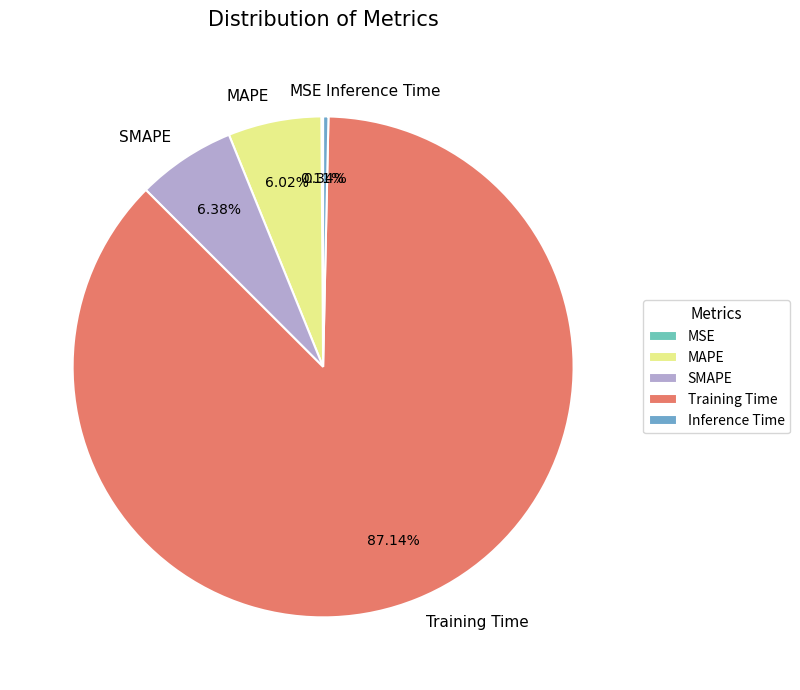

Which category accounts for the majority?

Training Time